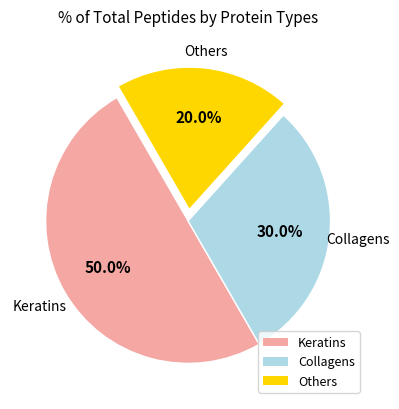

What is the largest slice in the pie chart?

Keratins